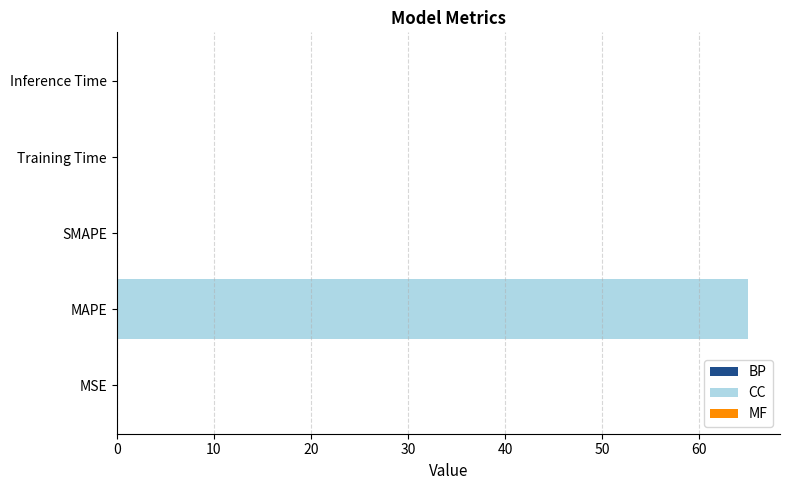

What is the total value across all series at 0?

65.1